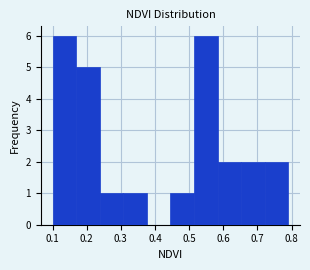

What is the height of the bar covering 0.238 to 0.307 on the x-axis? Neither the bar edges nor the heights are printed on the chart, so give them approximately, as read against the axes.

1